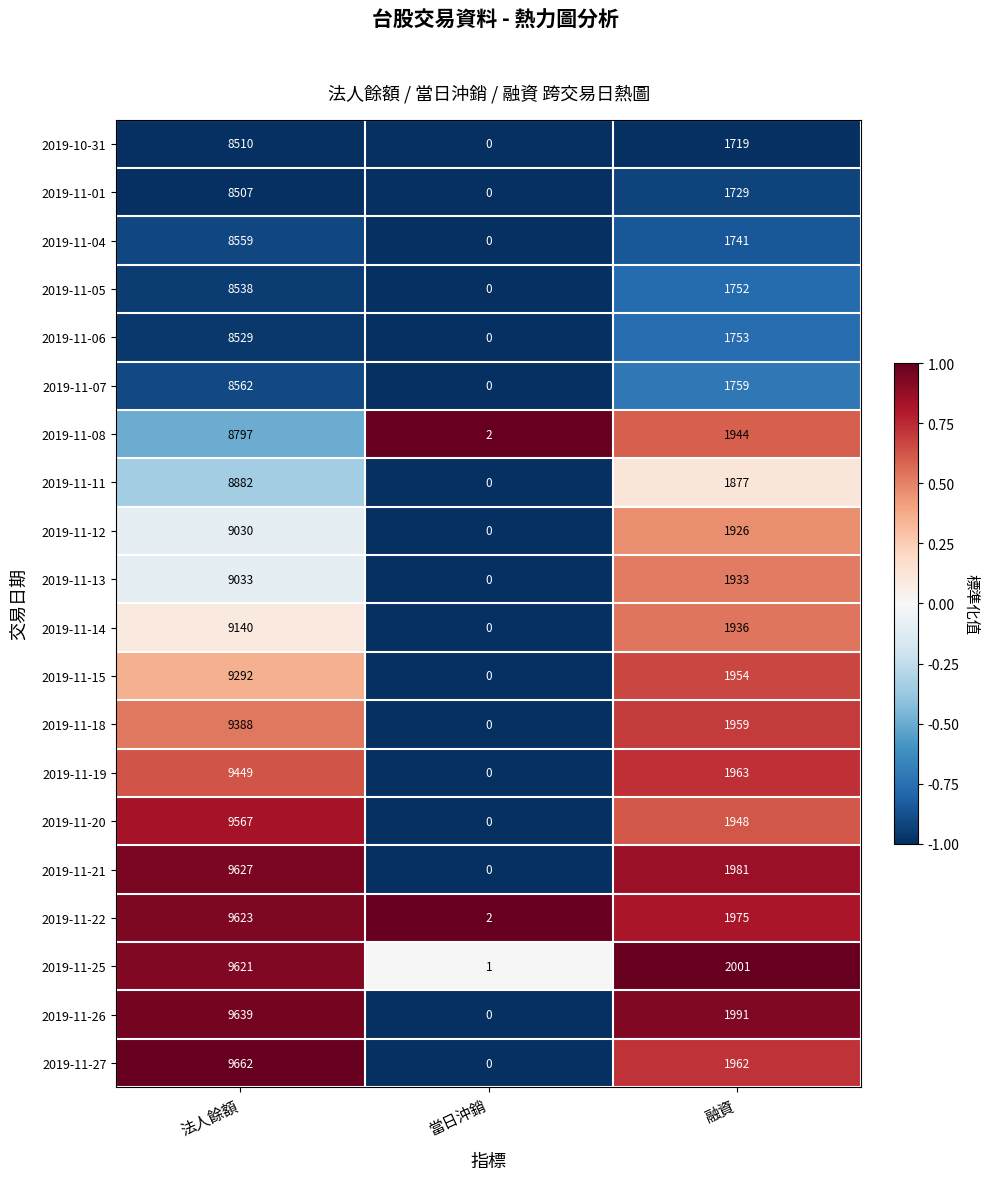

What is the total value across all series at 融資?

37803